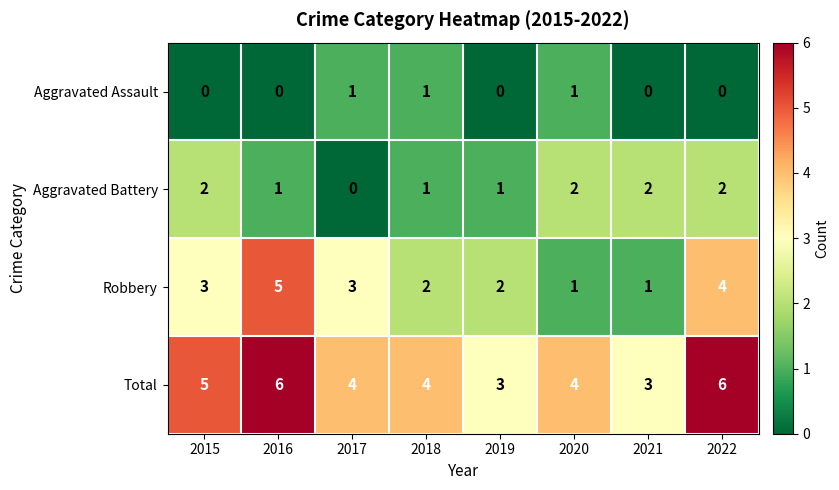

At which label does Total first exceed 4?

2015